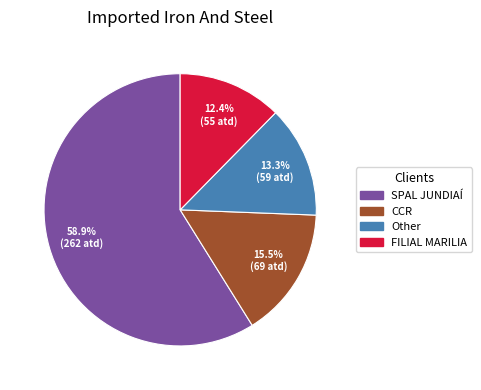

The Other slice represents 13% of the pie. True or false?

True